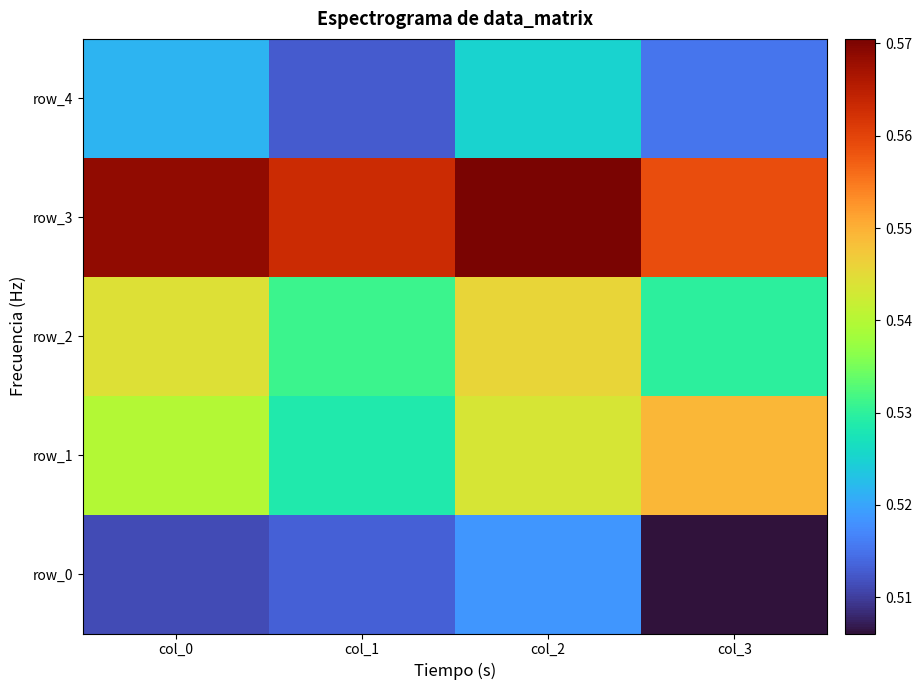

Rank the series by their maximum value, from highest to lowest.

row_3, row_1, row_2, row_4, row_0